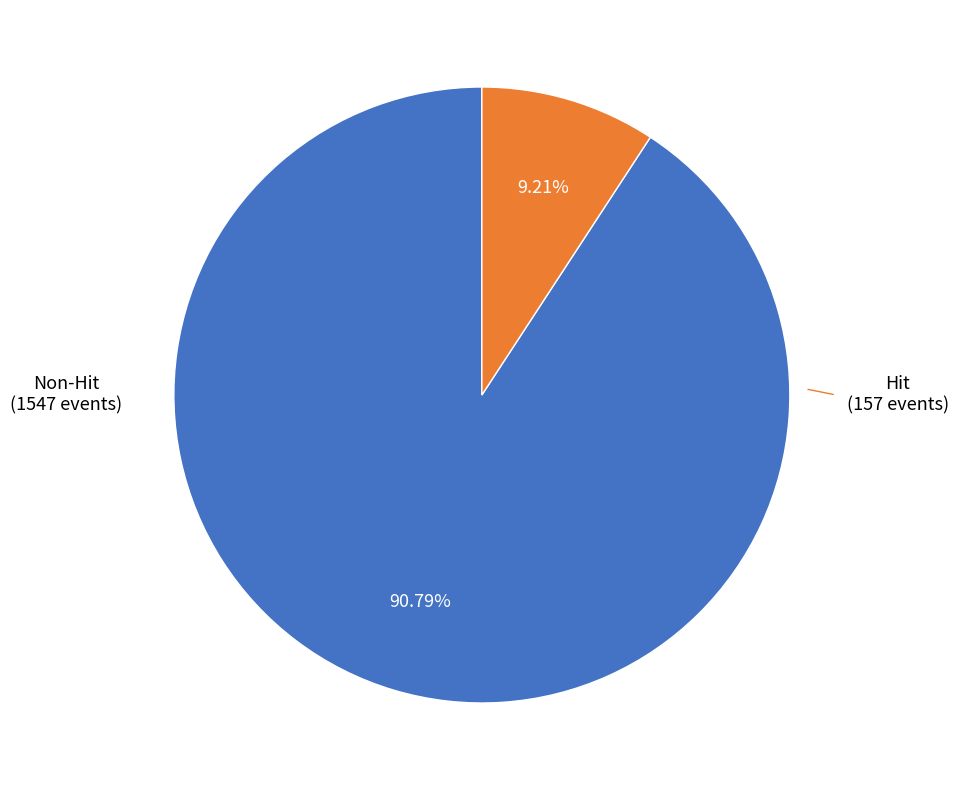

Does any single category account for the majority?

Yes